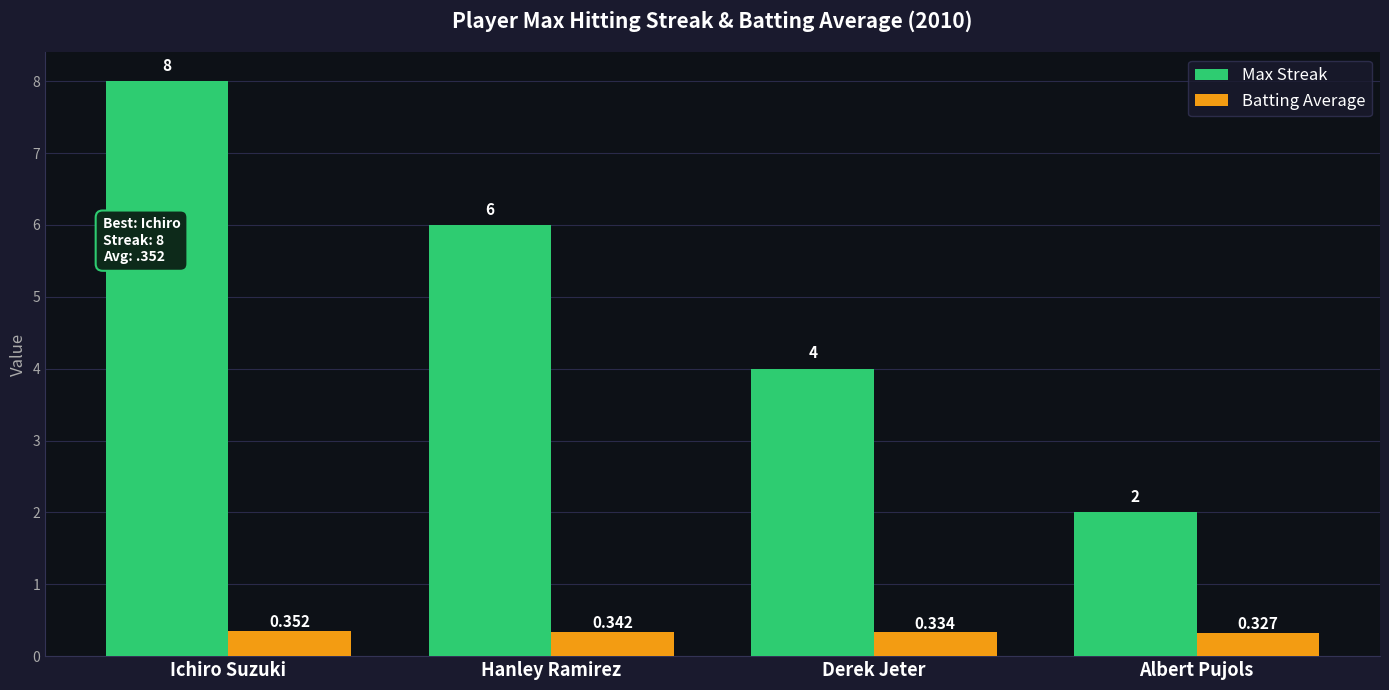

What is the label of the 3rd bar from the right?

Hanley Ramirez